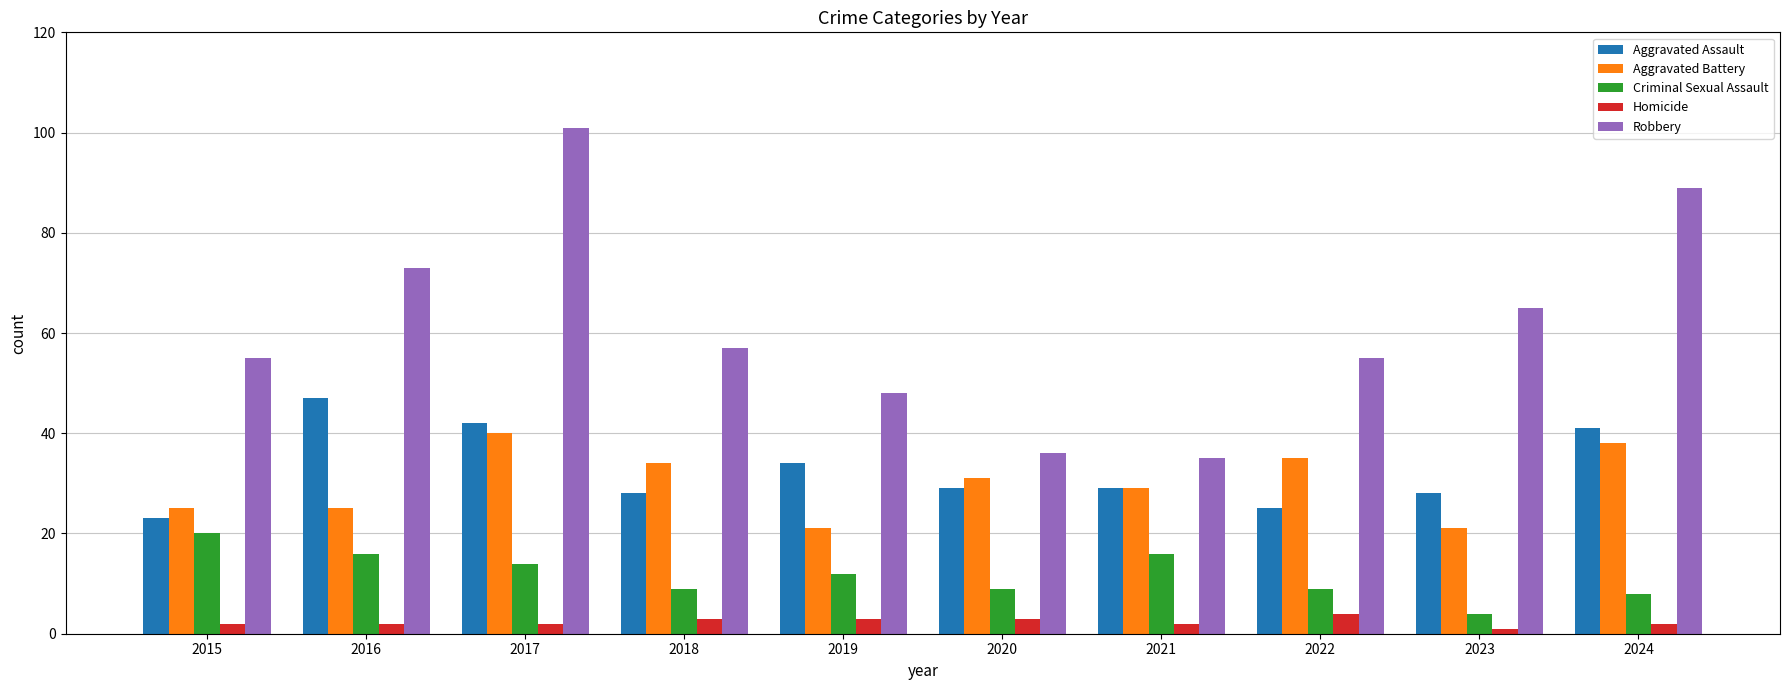

How many distinct data groups are displayed?

5